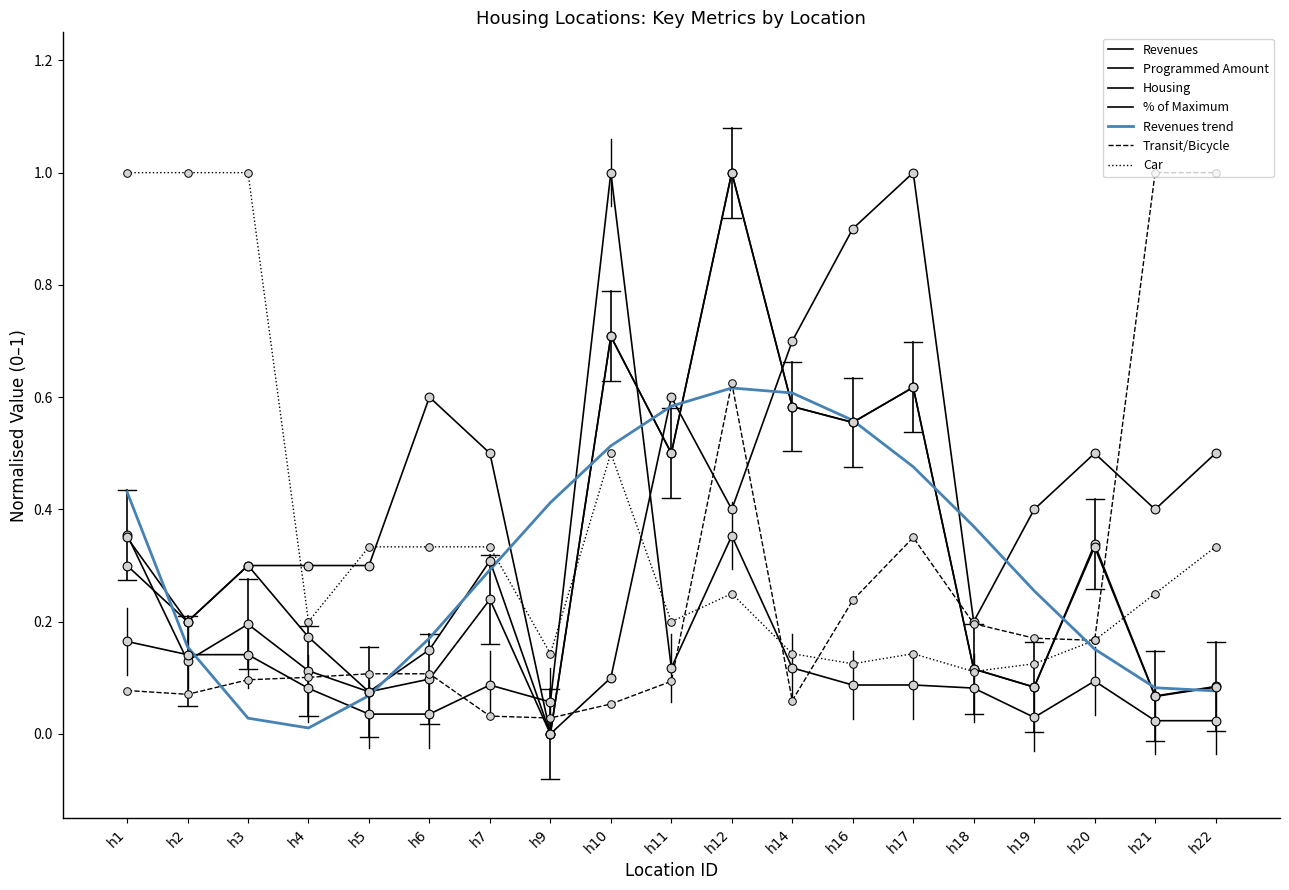

How many lines are shown in the chart?

7